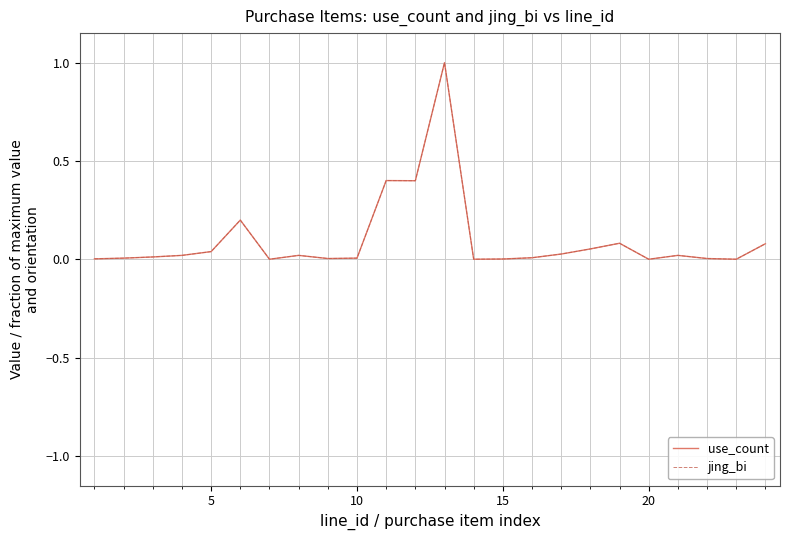

Does the chart display data point markers on the line(s)?

No